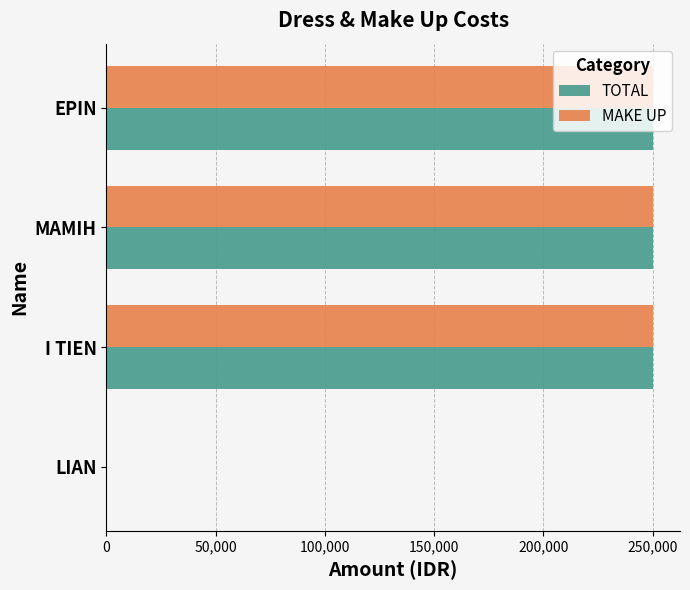

The value of TOTAL at MAMIH is 250000. True or false?

True